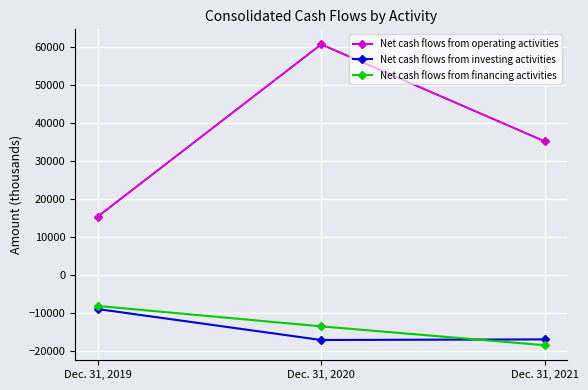

How many Net cash flows from financing activities values are between -18597 and -8238?

3